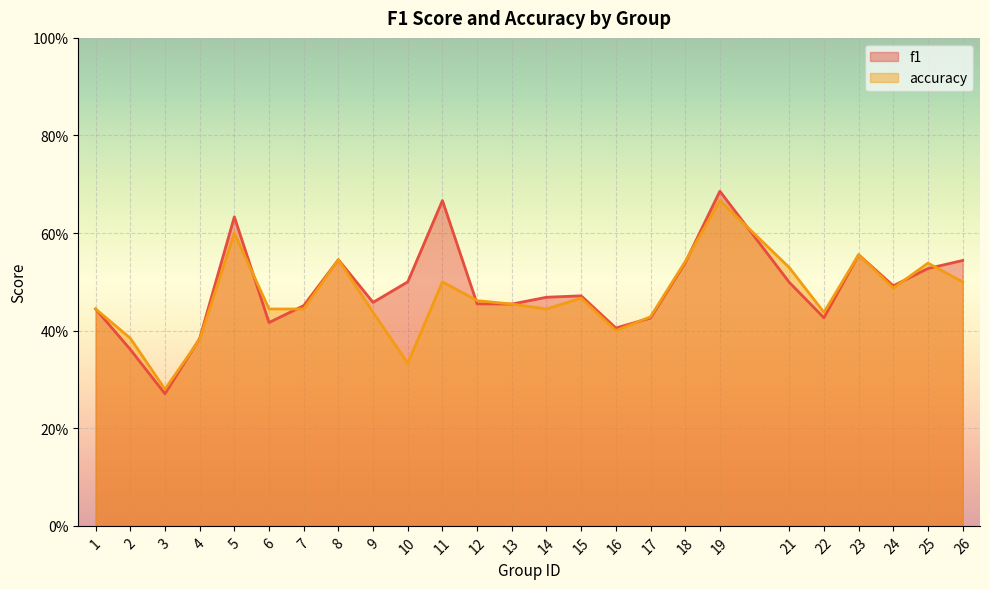

In f1, how many points are higher than both neighbors (excluding endpoints)?

6